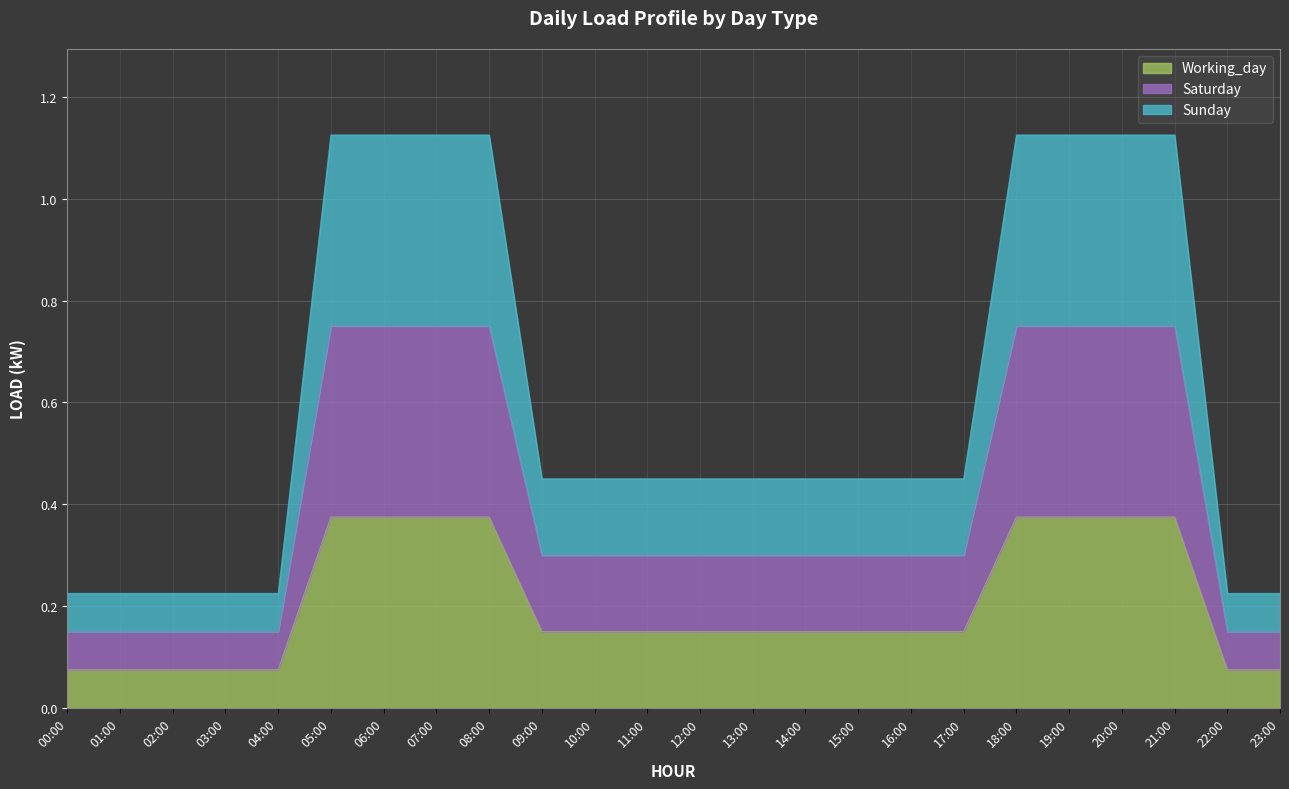

True or false: Sunday and Saturday intersect in this chart.

False